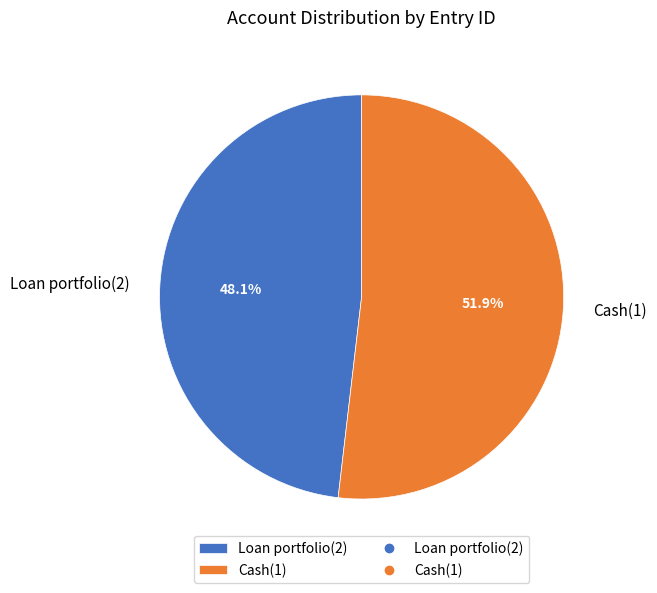

To the nearest percent, what portion does Loan portfolio(2) represent?

48%